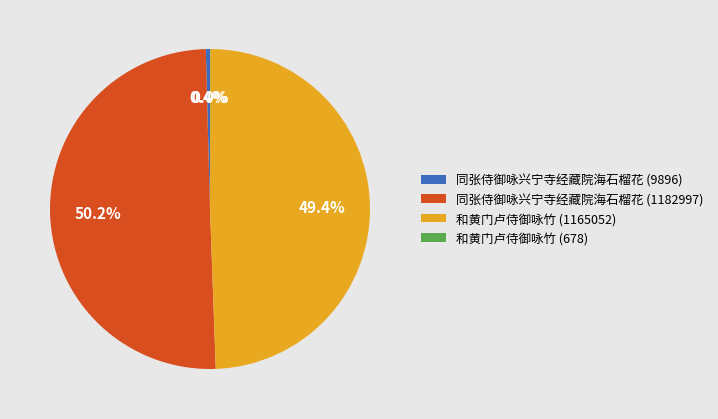

What is the ratio of the value at 同张侍御咏兴宁寺经藏院海石榴花 (1182997) to the value at 同张侍御咏兴宁寺经藏院海石榴花 (9896)?

119.5